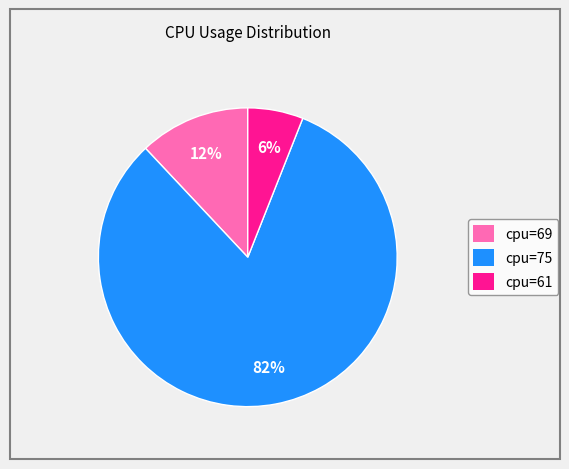

Between cpu=75 and cpu=69, which is larger?

cpu=75